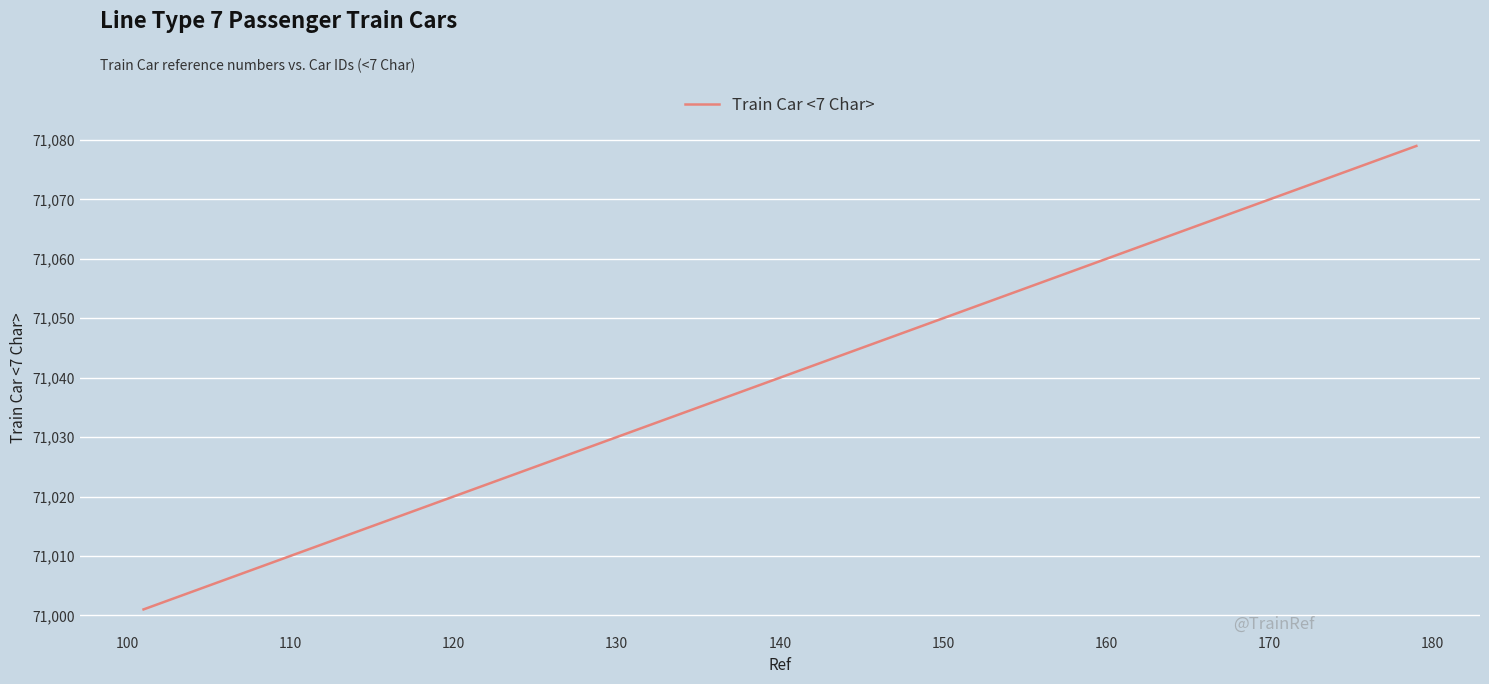

What is the greatest value displayed?

71079